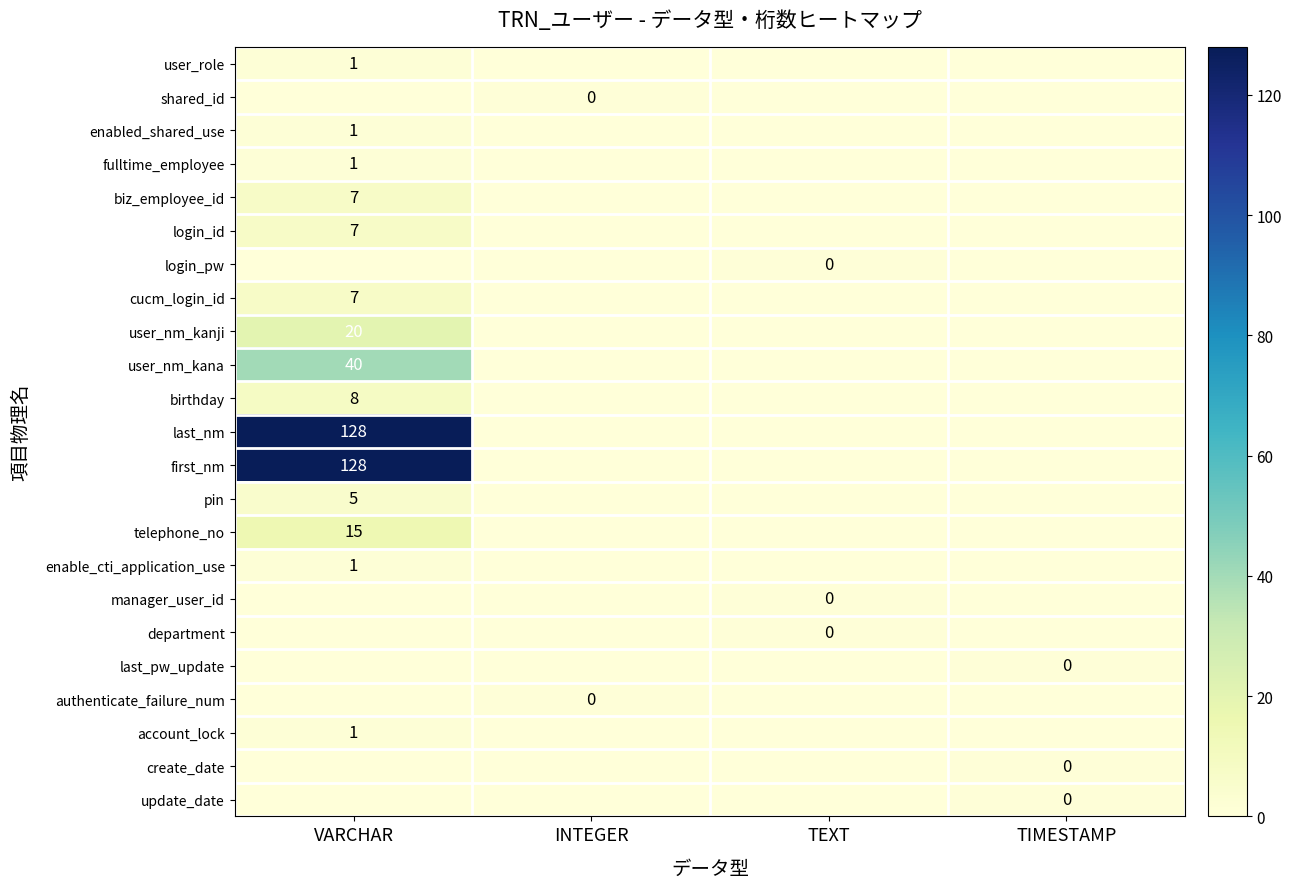

Which series has the largest range (max minus min)?

last_nm